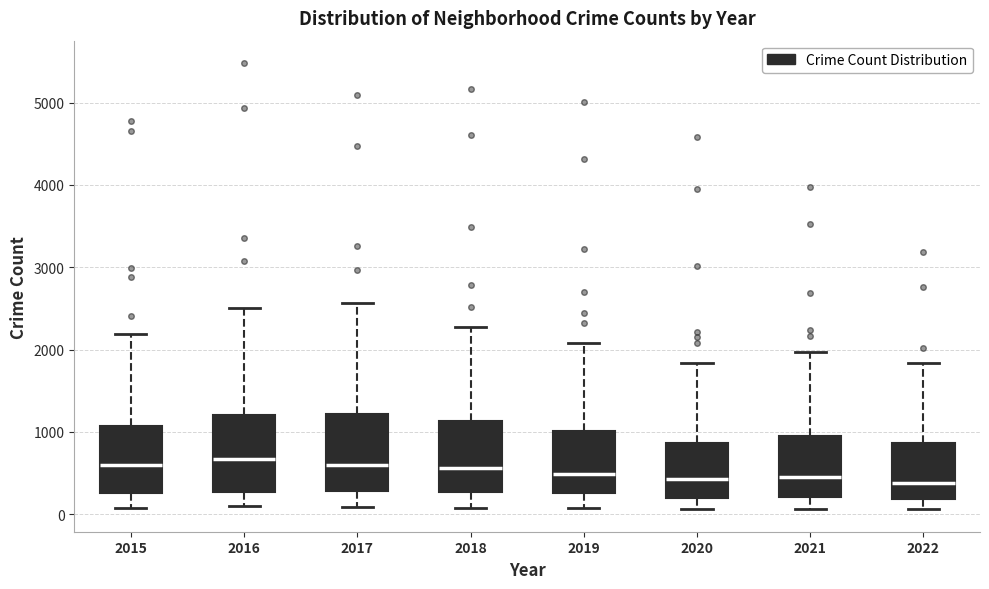

Where does the upper whisker of the box at x = 2020 end on the y-axis? The values are not printed on the chart, so give them approximately, as read against the axis.

1800